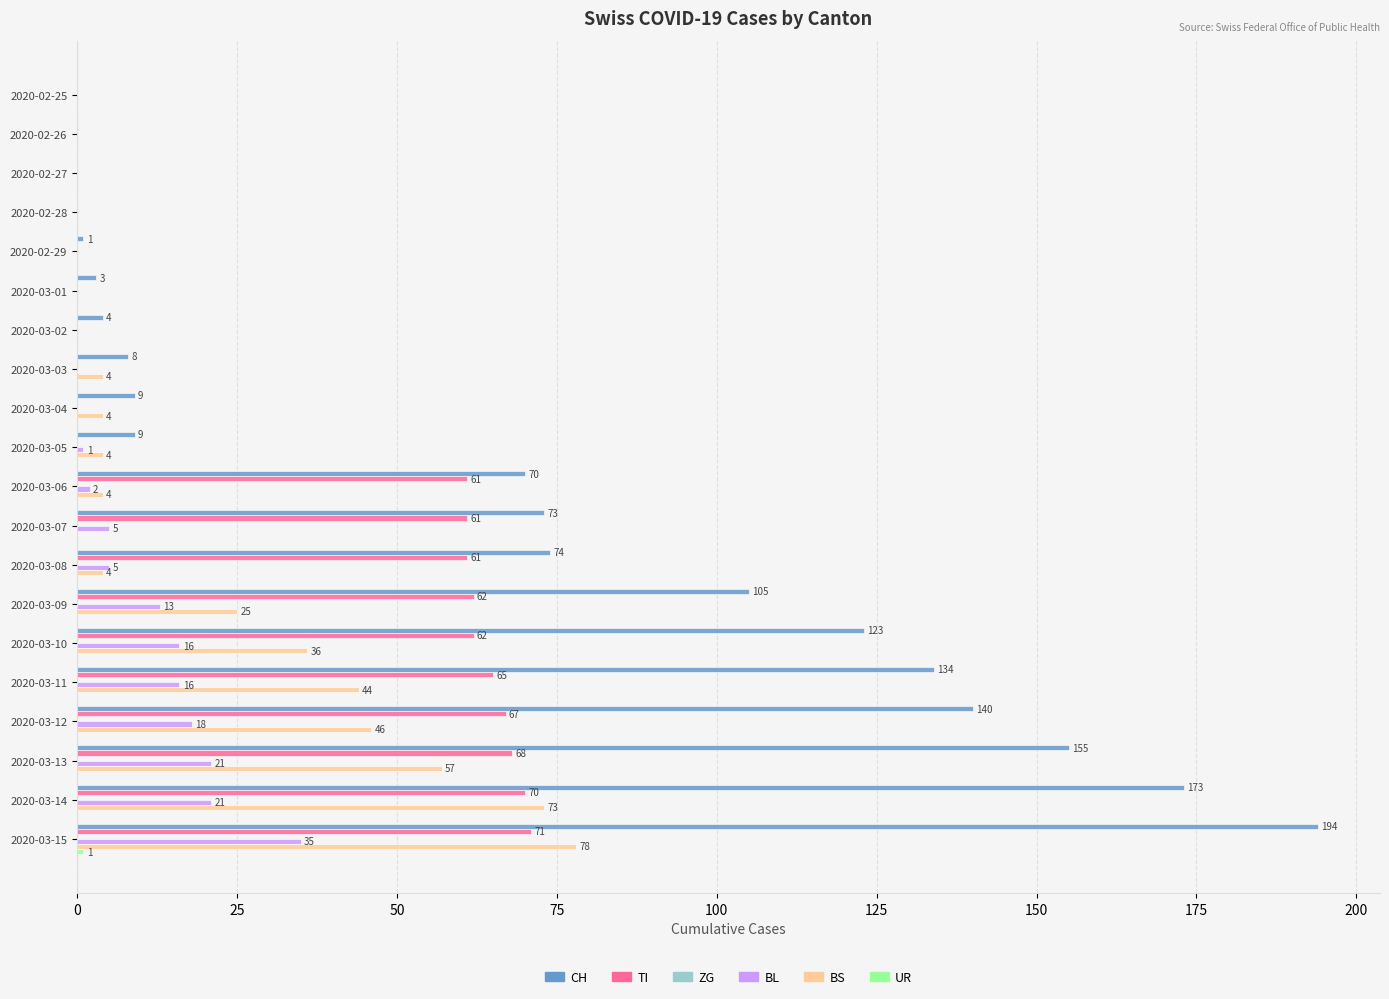

Count the number of categories in the chart.

20